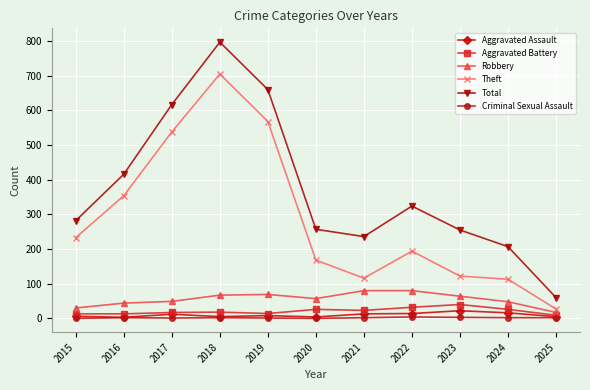

At which category is the sum across all series the highest?

2018